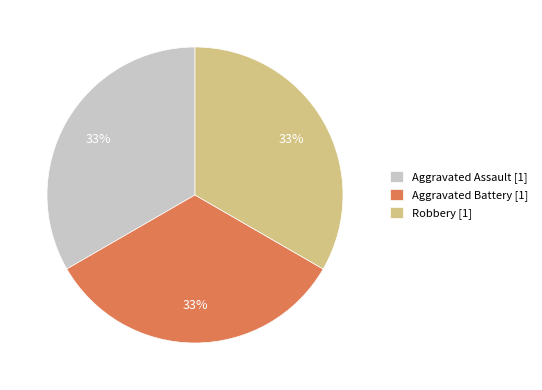

Is the sum of Aggravated Battery [1] and Robbery [1] greater than half?

Yes